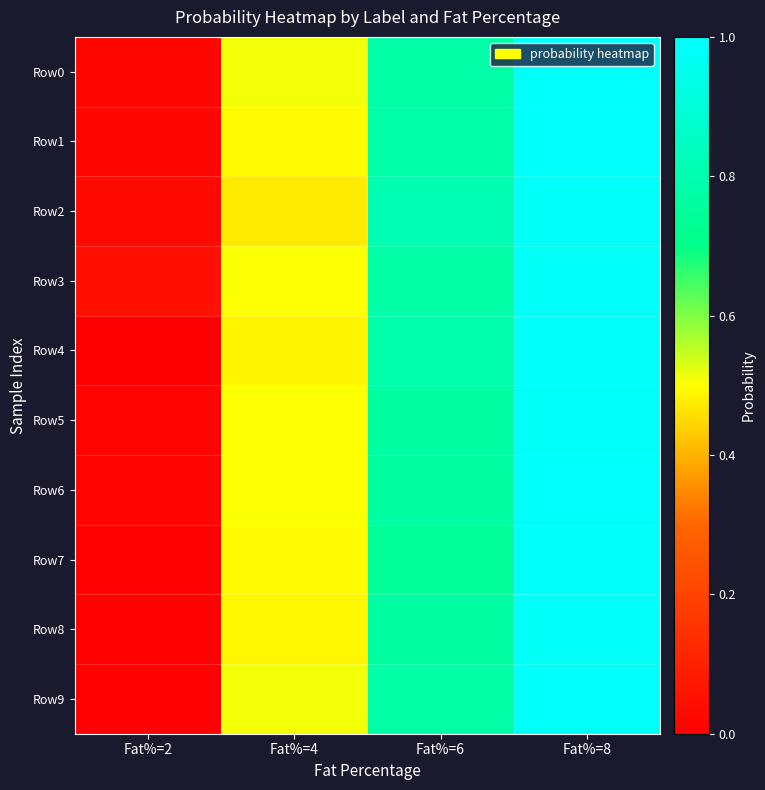

At Fat%=8, list the series in order from largest to smallest.

Row0, Row1, Row6, Row9, Row2, Row8, Row7, Row5, Row3, Row4